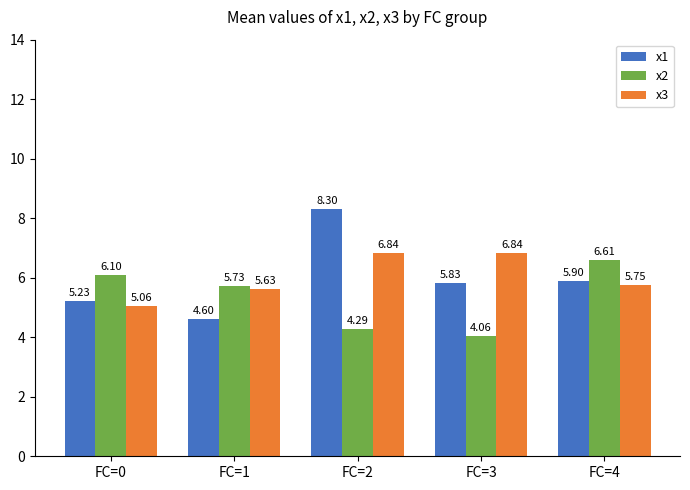

How many groups of bars are there?

5